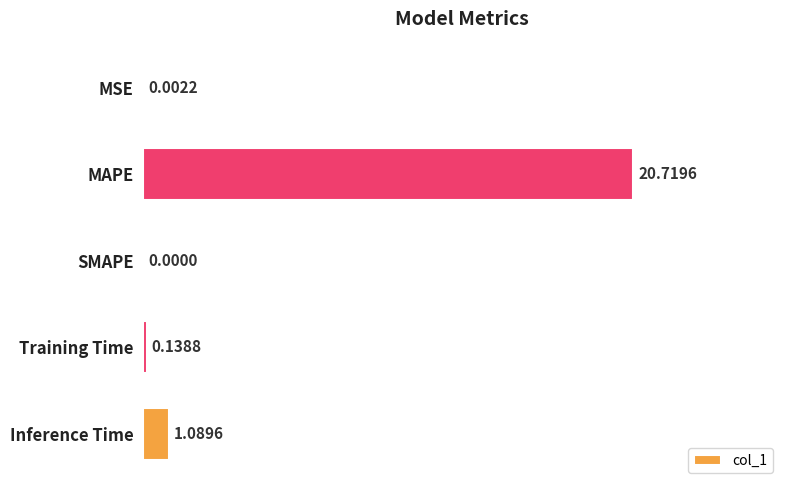

Between MSE and Inference Time, which is larger?

Inference Time